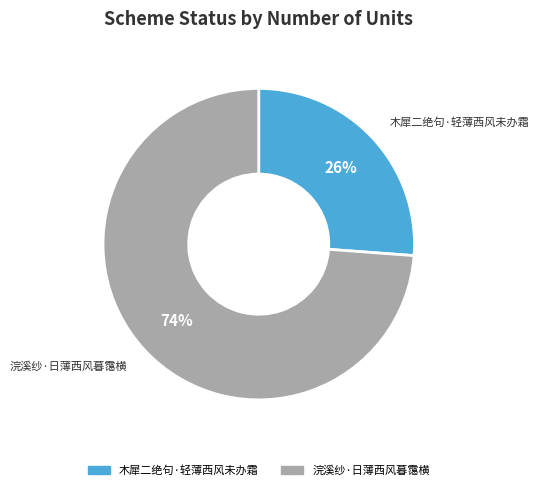

Which category has the biggest portion of the pie?

浣溪纱·日薄西风暮霭横